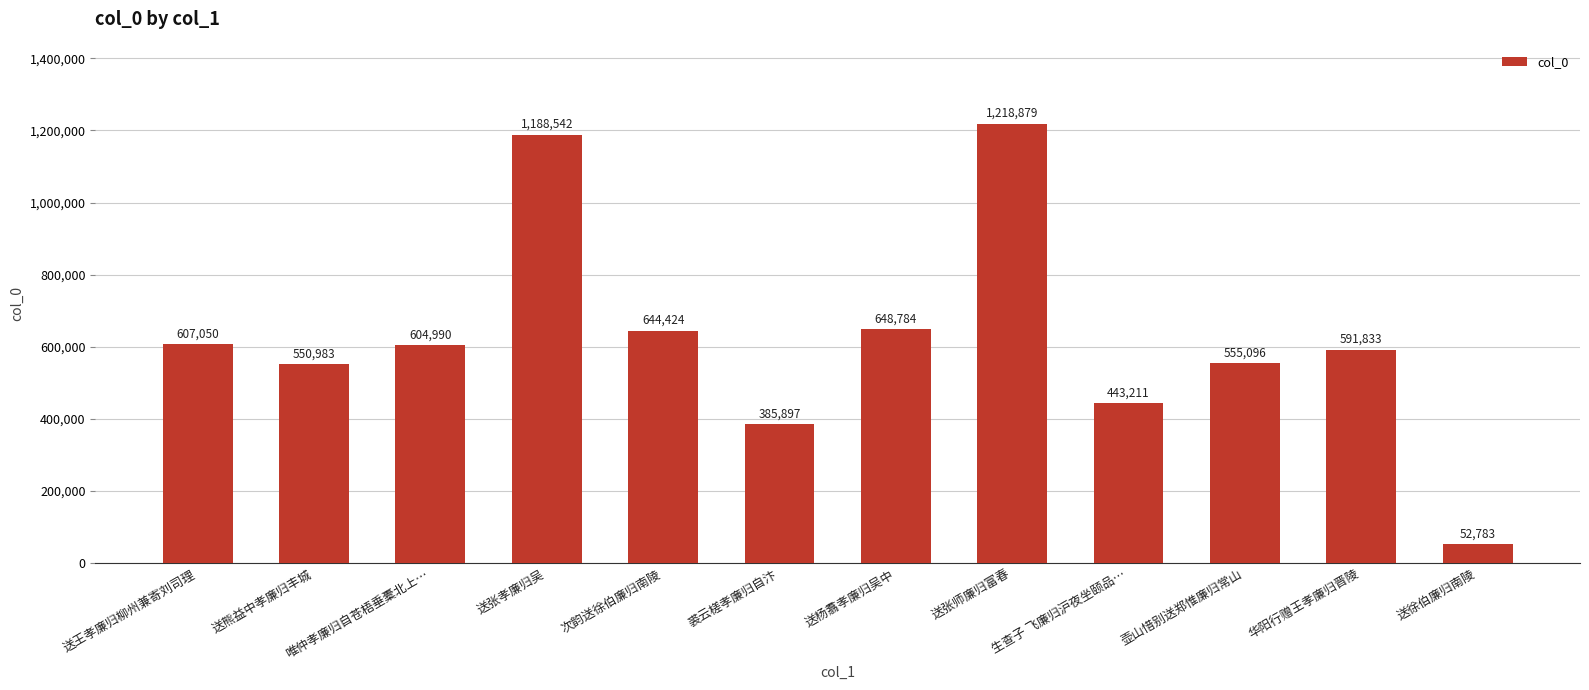

True or false: the data shows 1188542 at 送张孝廉归吴.

True